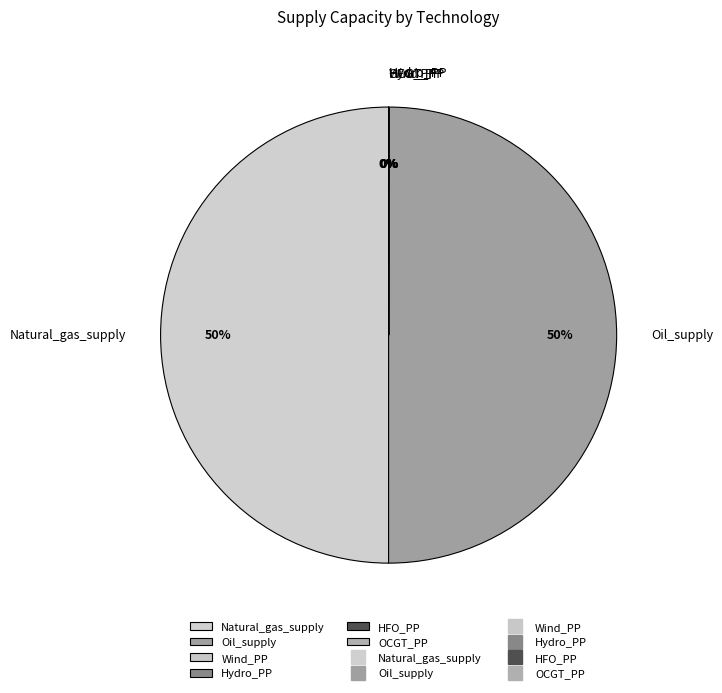

True or false: Oil_supply accounts for 40% of the total.

False